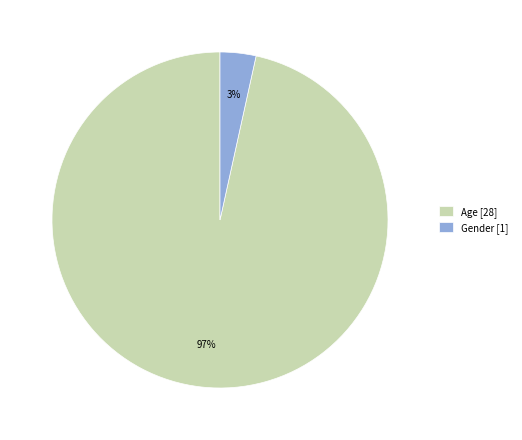

To the nearest percent, what is the average slice percentage?

50%